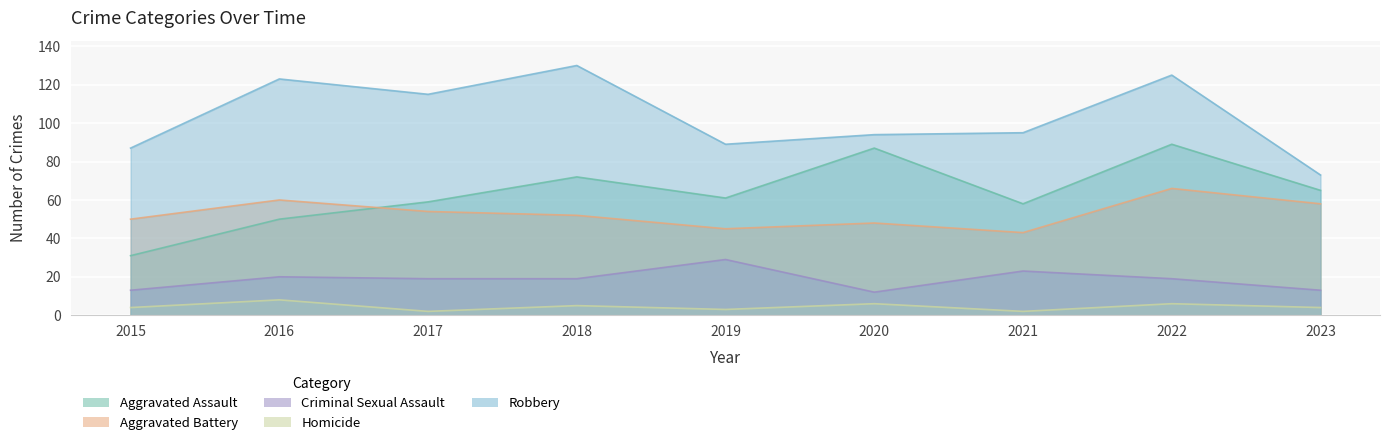

The value of Robbery at 2016 is 123. True or false?

True